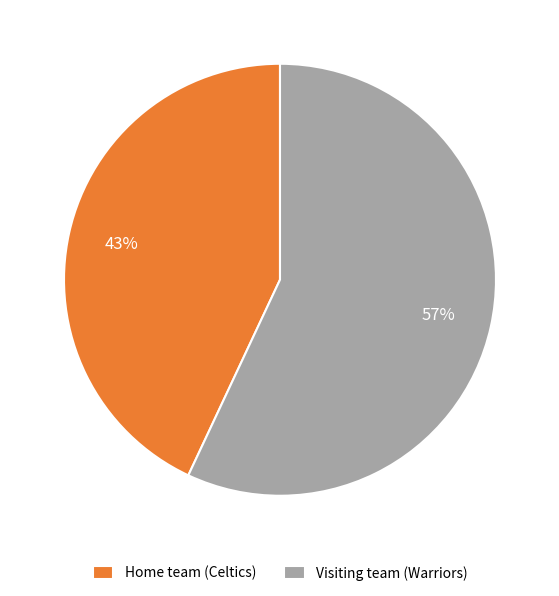

Which has a higher value, Home team (Celtics) or Visiting team (Warriors)?

Visiting team (Warriors)